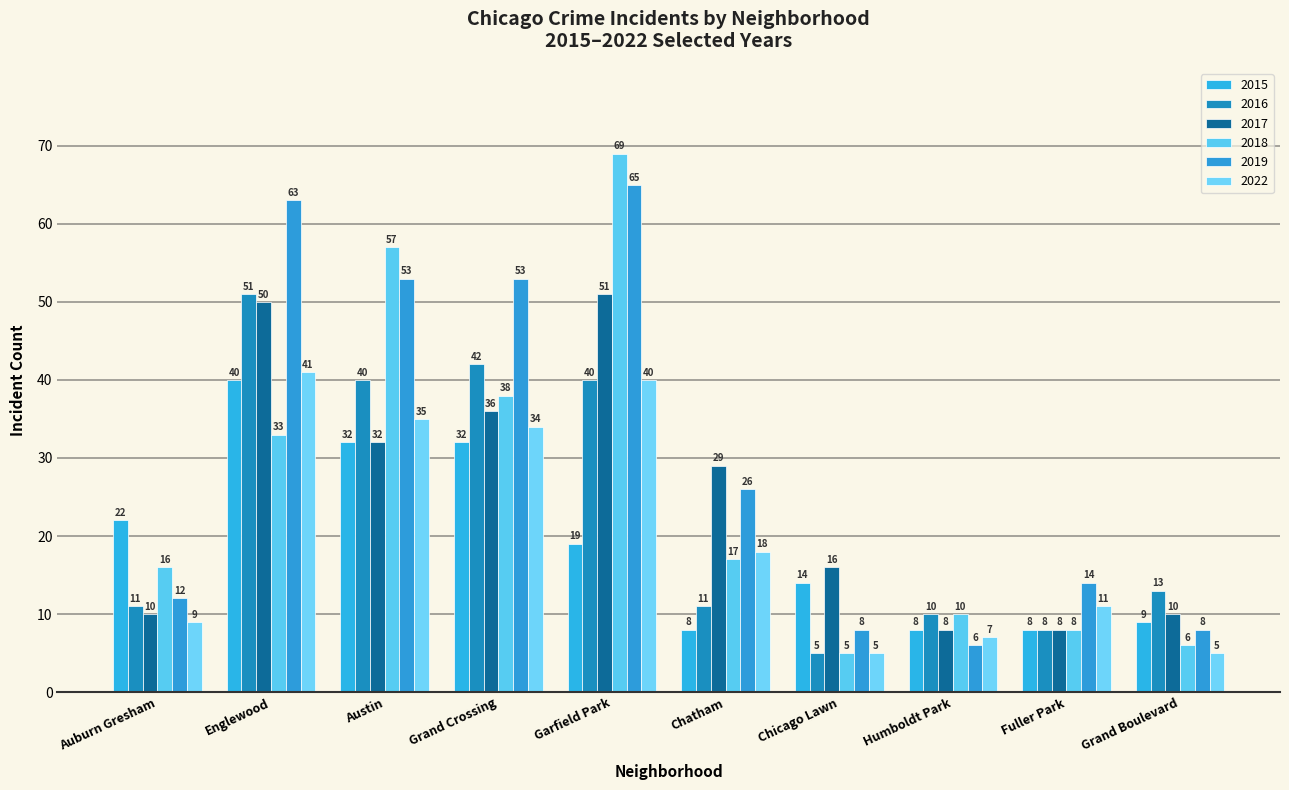

What is the greatest value displayed?

69